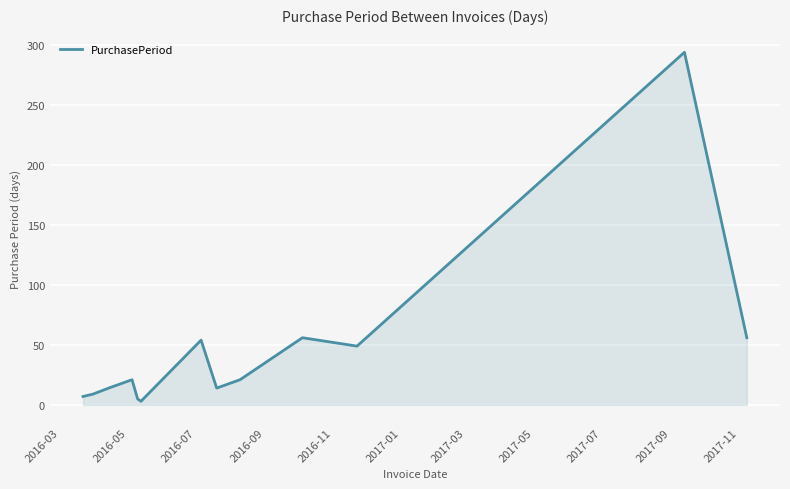

What is the difference between the maximum and minimum values?

291